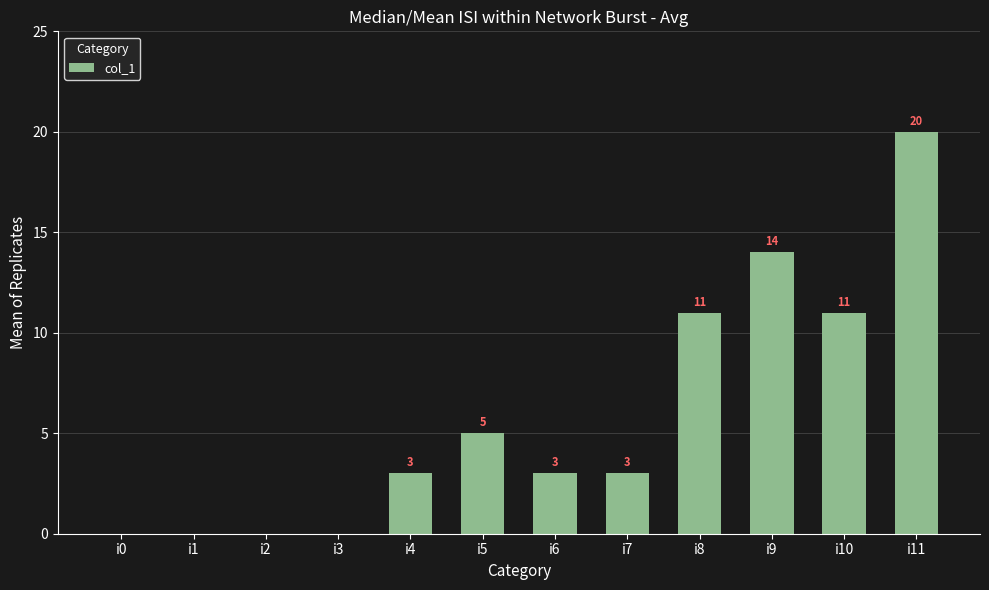

What is the sum of the values at i6 and i11?

23